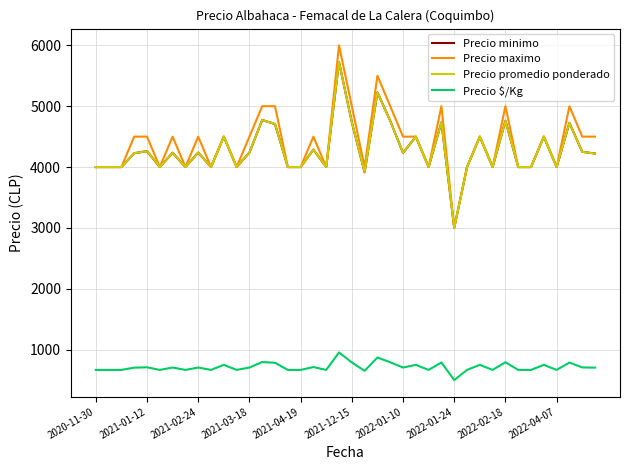

Is this an area chart (filled region under the line)?

No